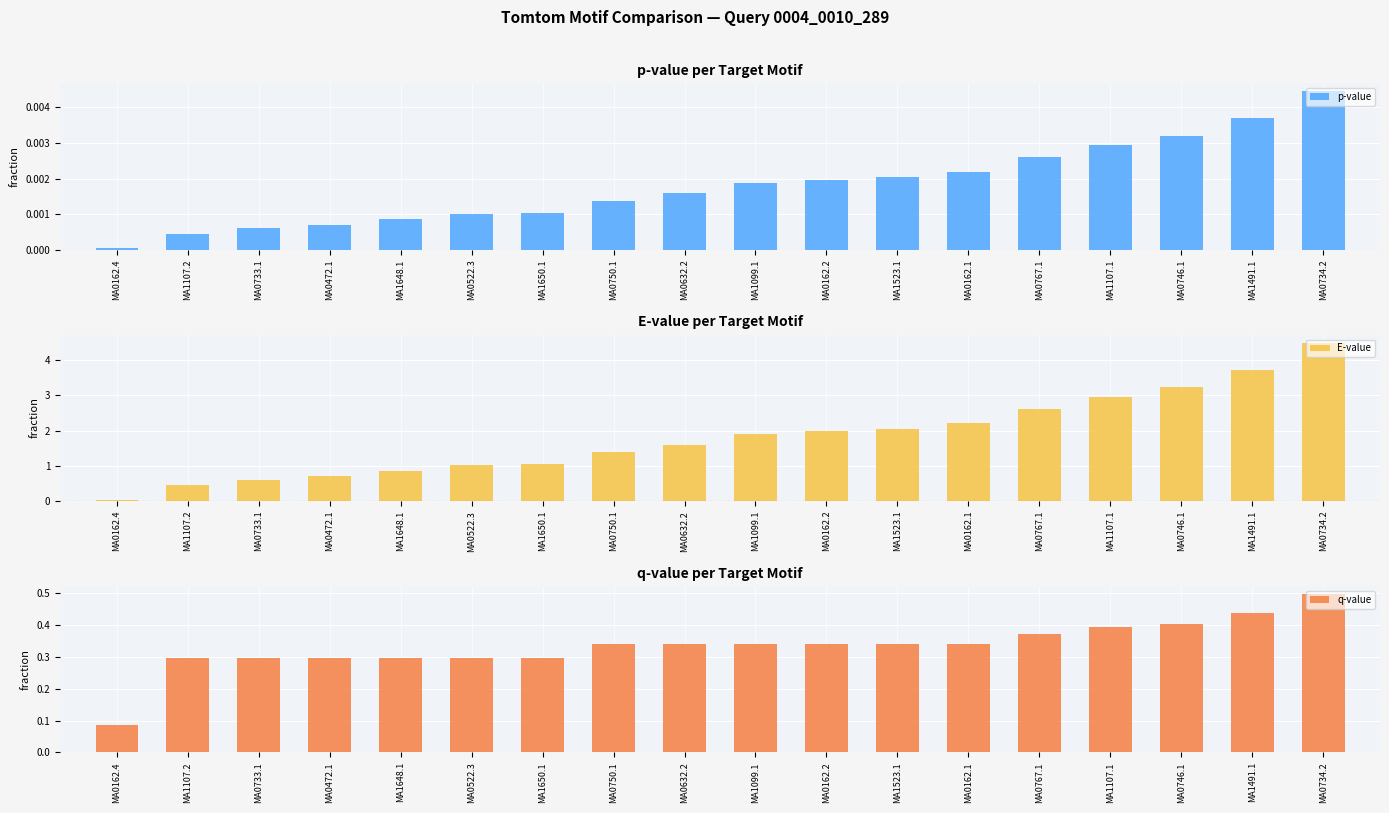

Which category has the lowest value in the E-value series?

MA0162.4